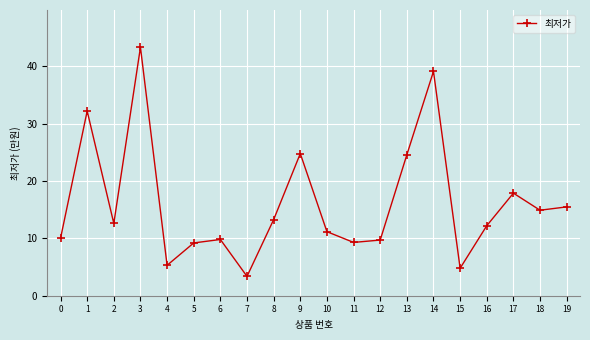

The value at 11 is 14.5. True or false?

False